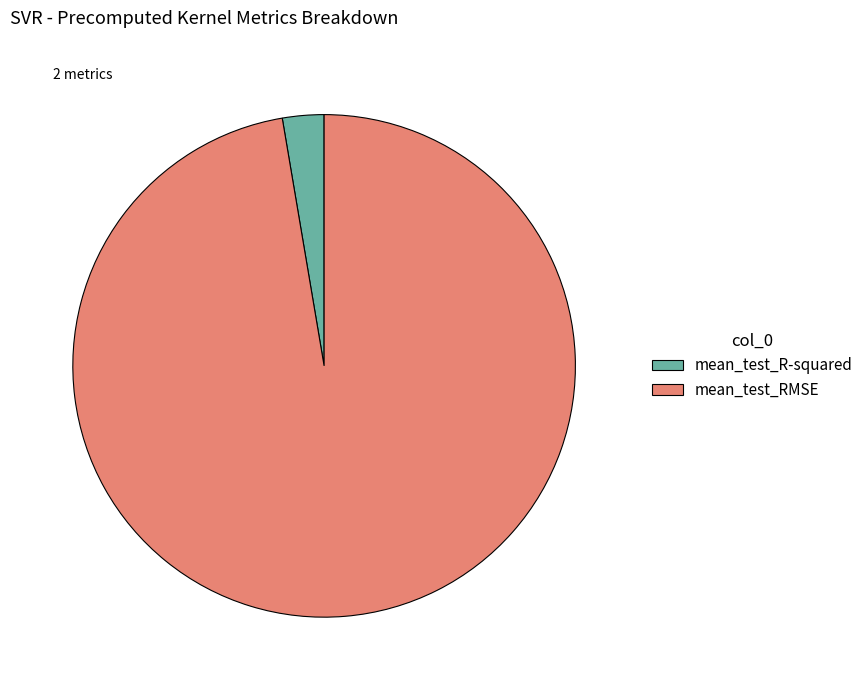

Rank the categories by value from highest to lowest.

mean_test_RMSE, mean_test_R-squared